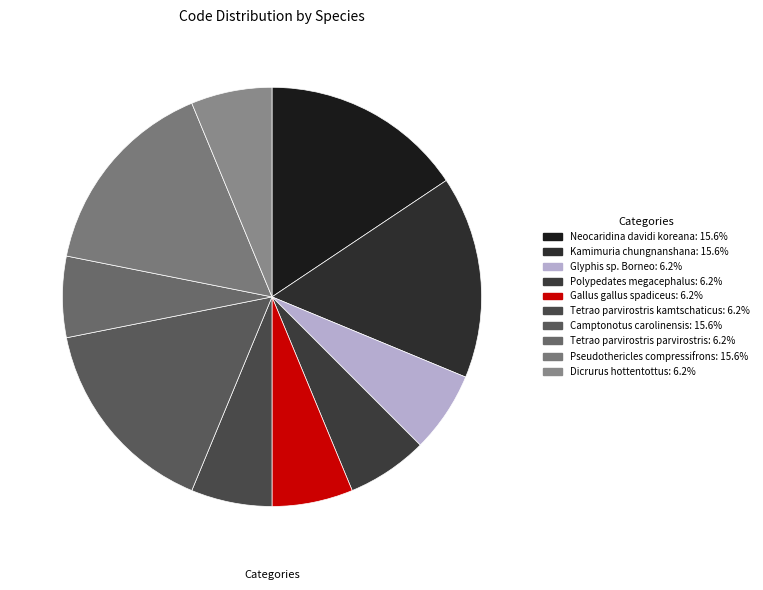

What is the ratio of the value at Glyphis sp. Borneo to the value at Polypedates megacephalus?

1.0